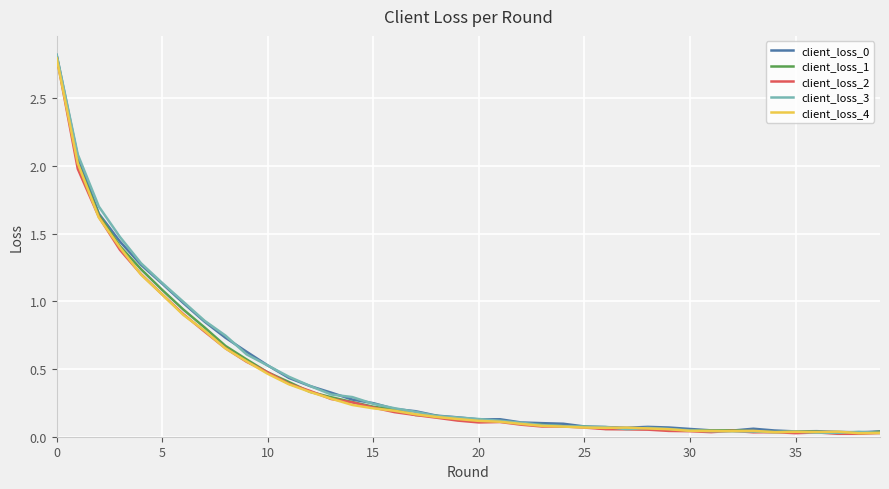

Which series has the largest range (max minus min)?

client_loss_3